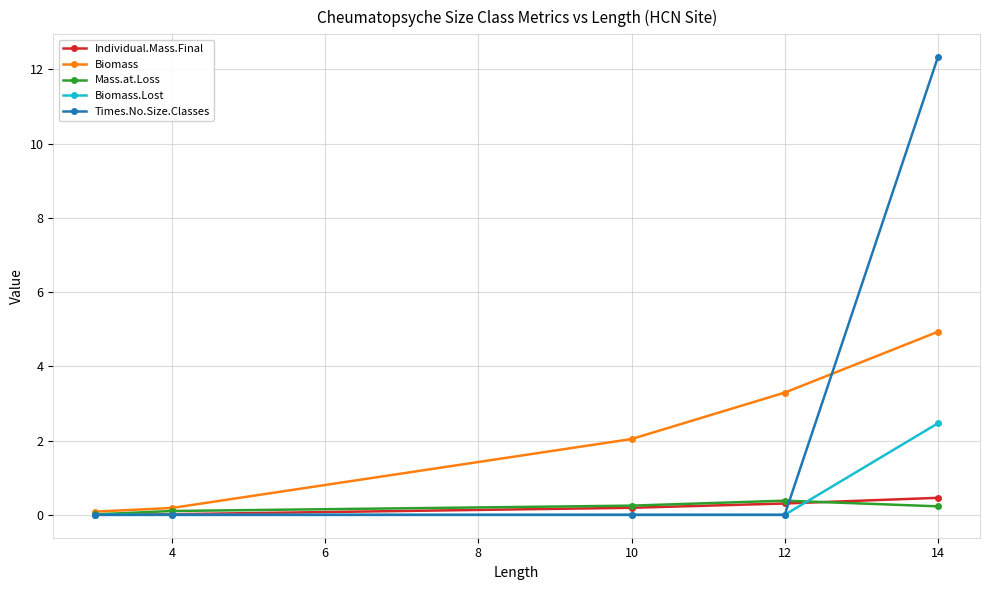

What is the difference between the maximum and minimum values in the Times.No.Size.Classes series?

12.3